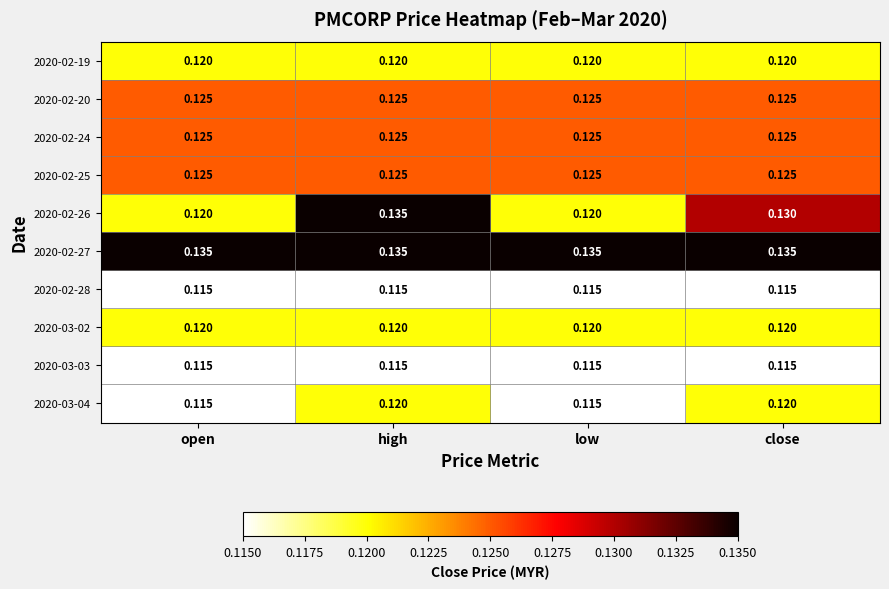

How many series are shown in this chart?

10